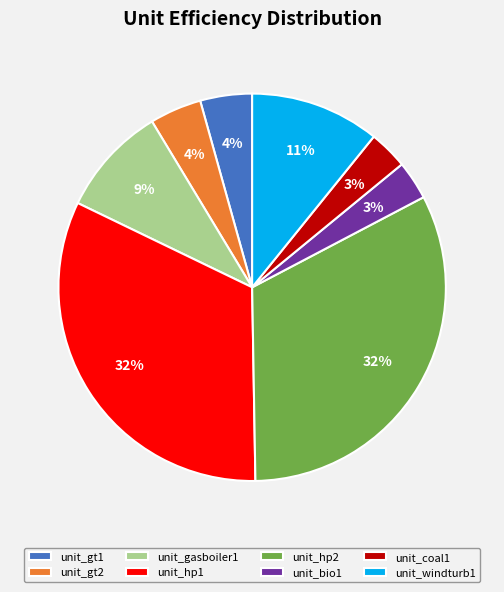

Between unit_gasboiler1 and unit_windturb1, which is larger?

unit_windturb1